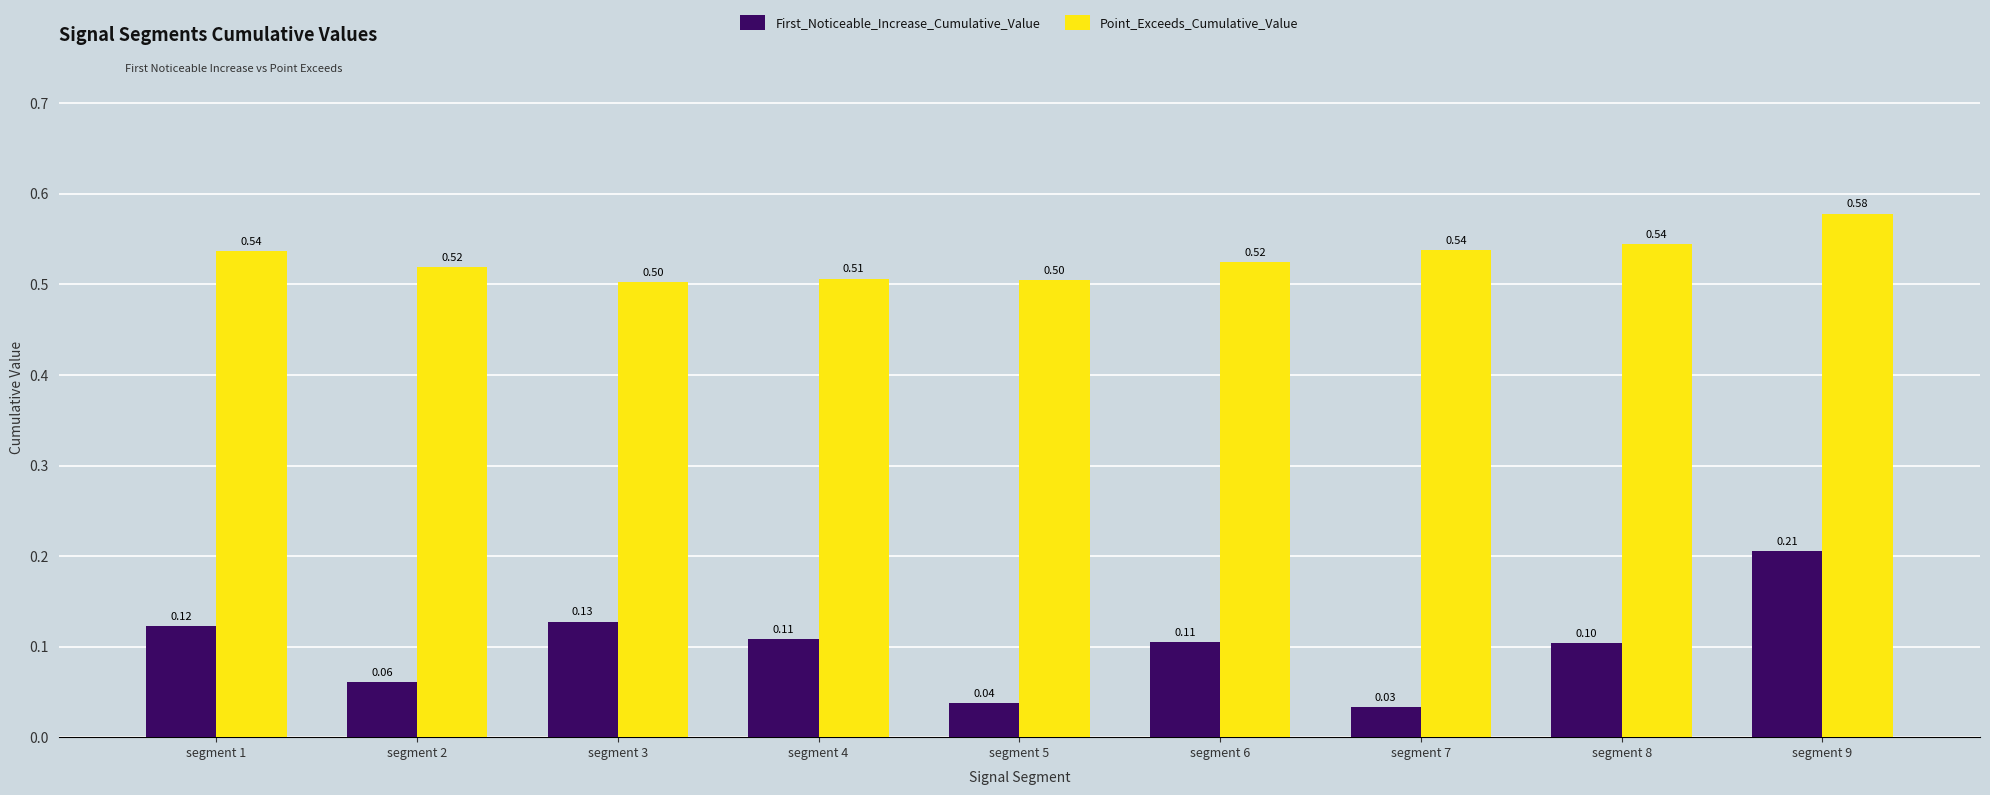

What is the average value of the Point_Exceeds_Cumulative_Value series?

0.5